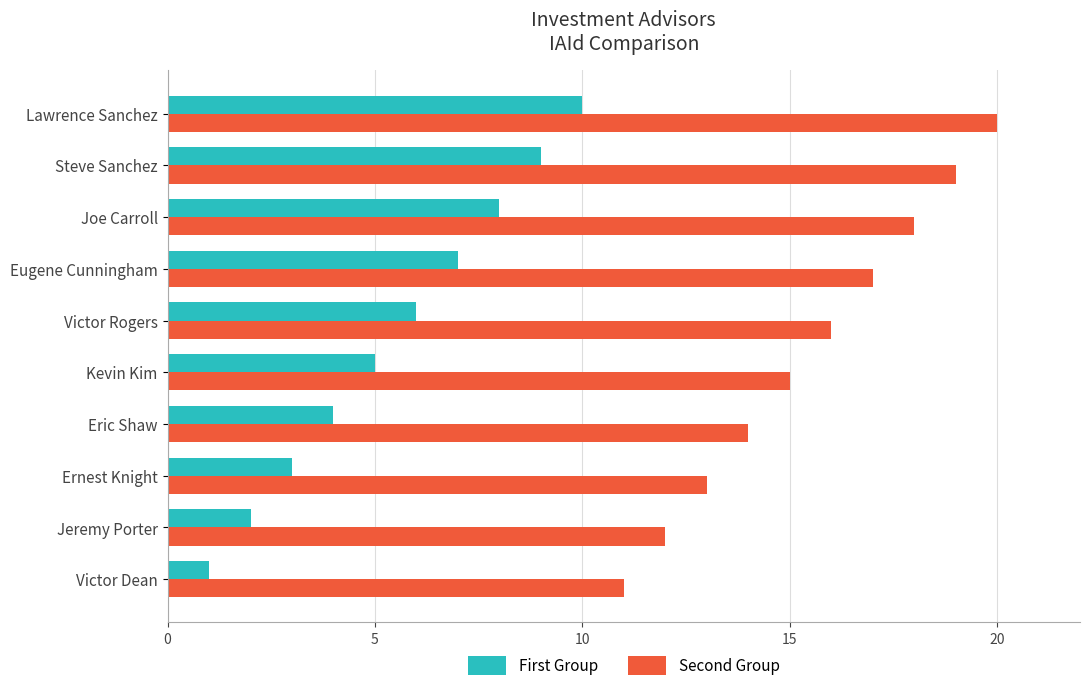

At Kevin Kim, list the series in order from smallest to largest.

First Group, Second Group